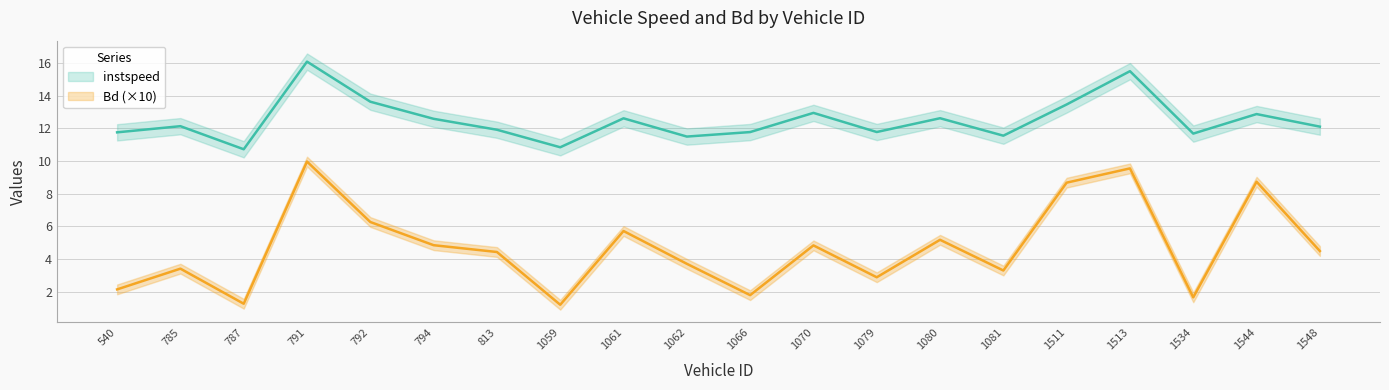

How many interior local peaks does the instspeed series have?

7